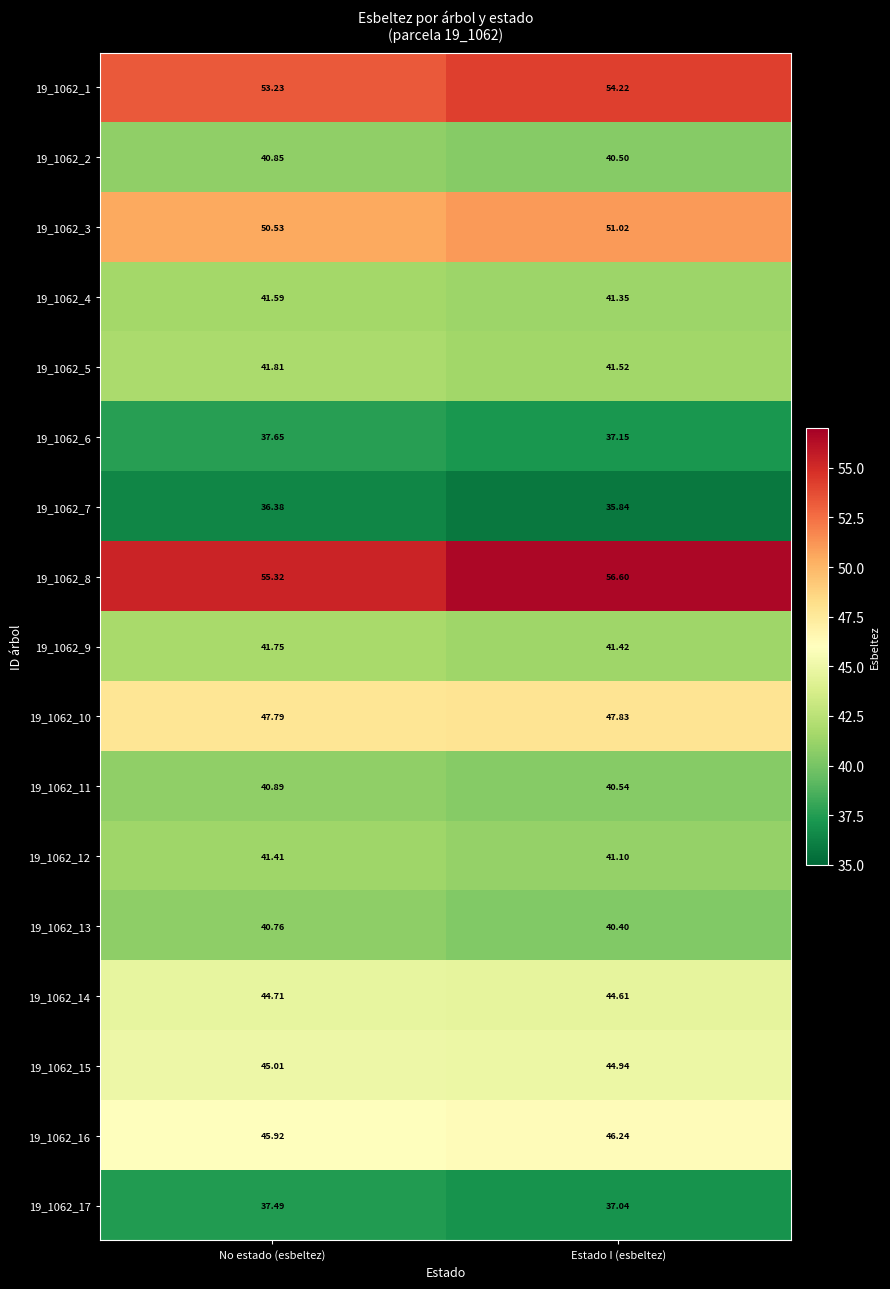

Which category has the lowest value across all series?

Estado I (esbeltez)